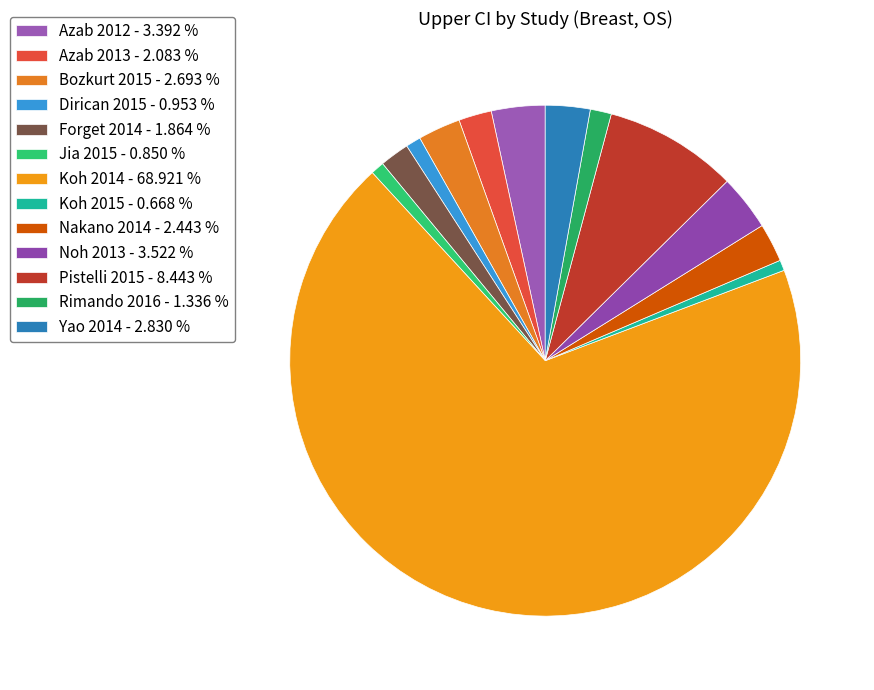

Which slice is the smallest?

Koh 2015